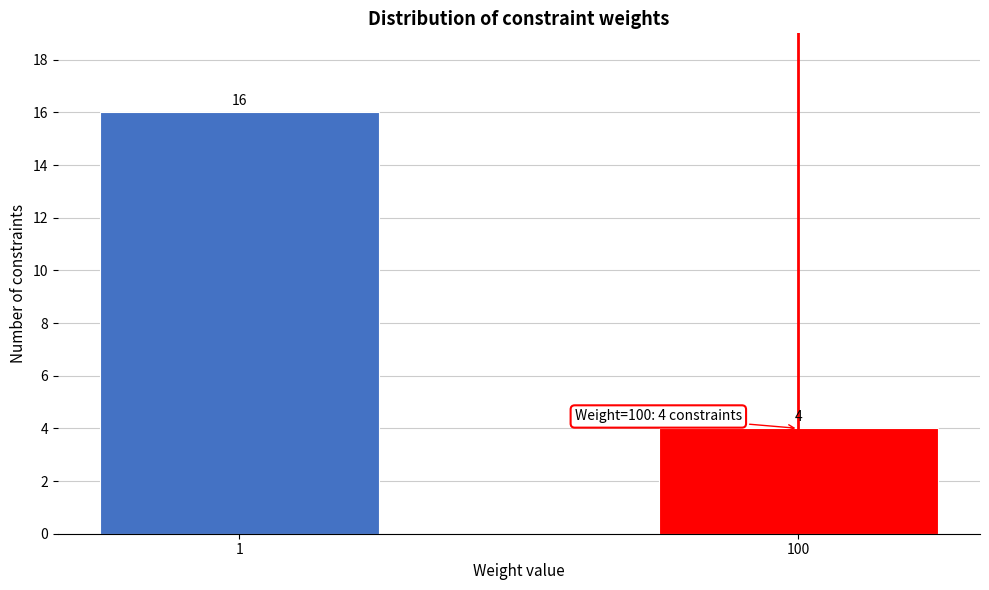

Reading left to right, what are all the values shown in this chart?

16	4